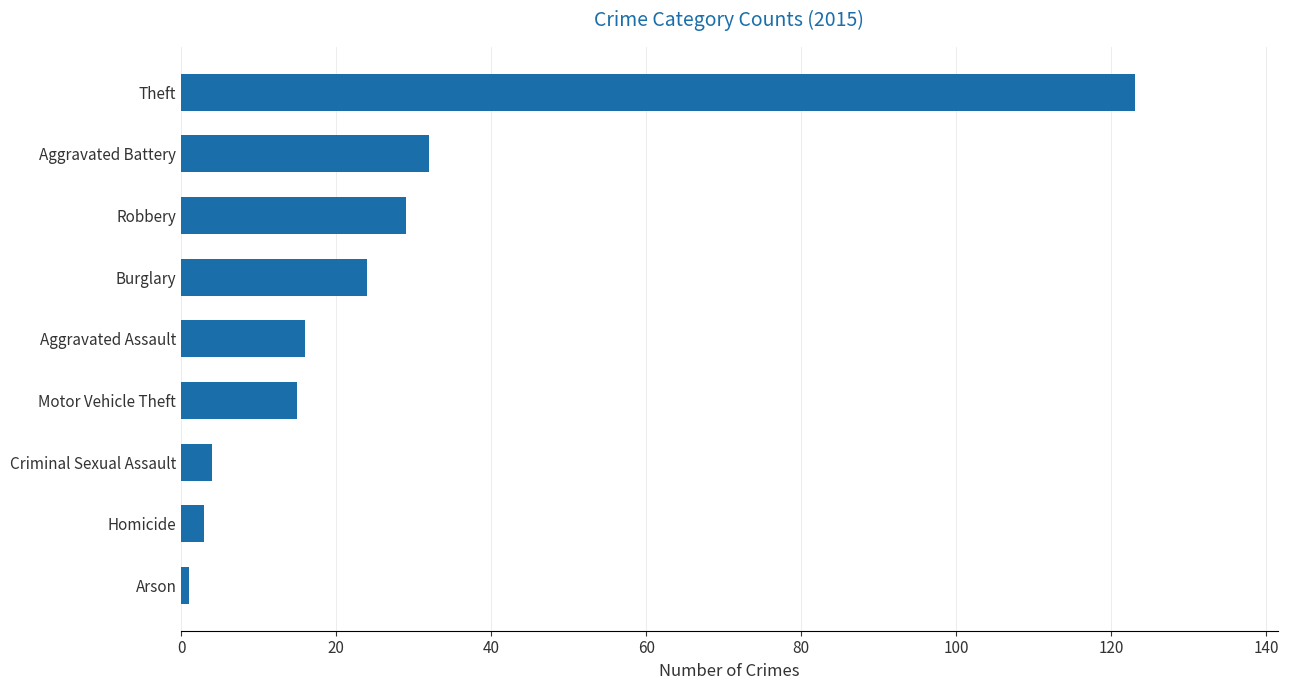

The chart shows a value of 4 at Criminal Sexual Assault. True or false?

True